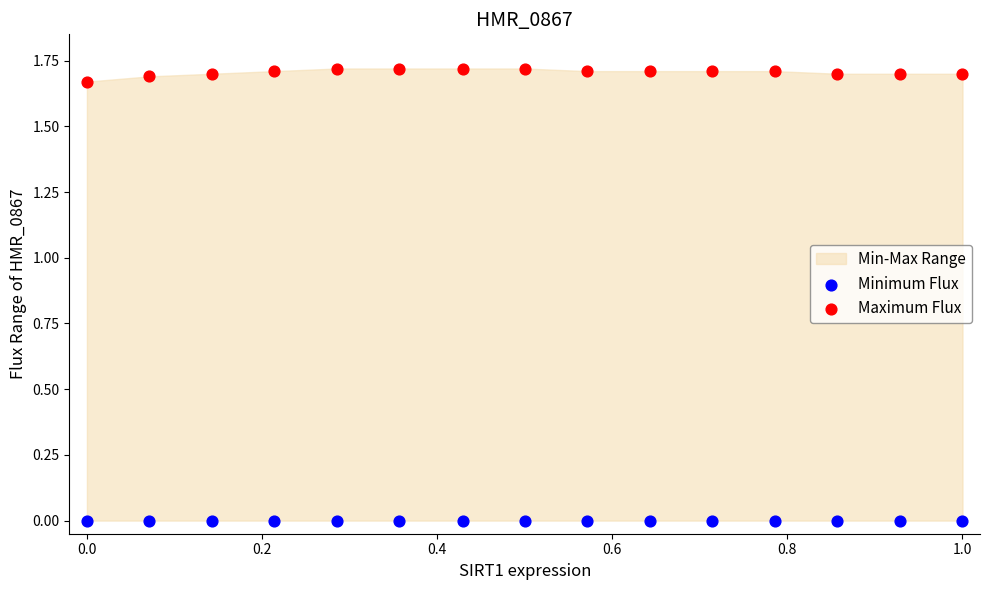

Which series contains the lowest Y value?

Minimum Flux